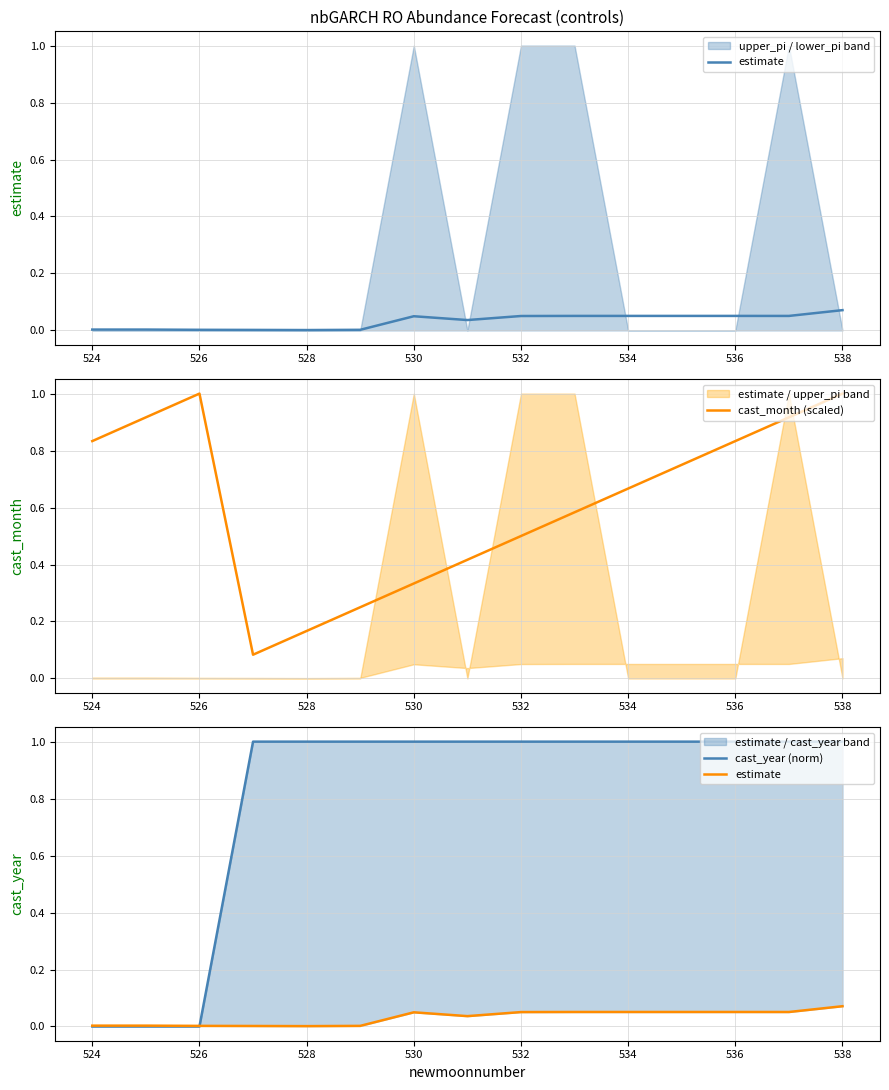

Does the chart display data point markers on the line(s)?

No